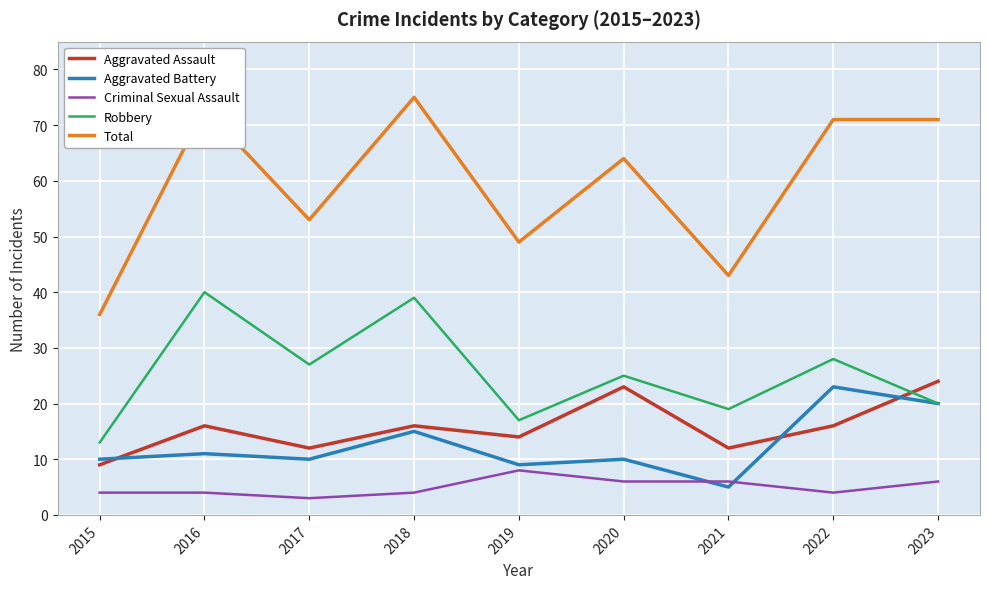

Where do Aggravated Battery and Criminal Sexual Assault first cross each other?

2020 and 2021